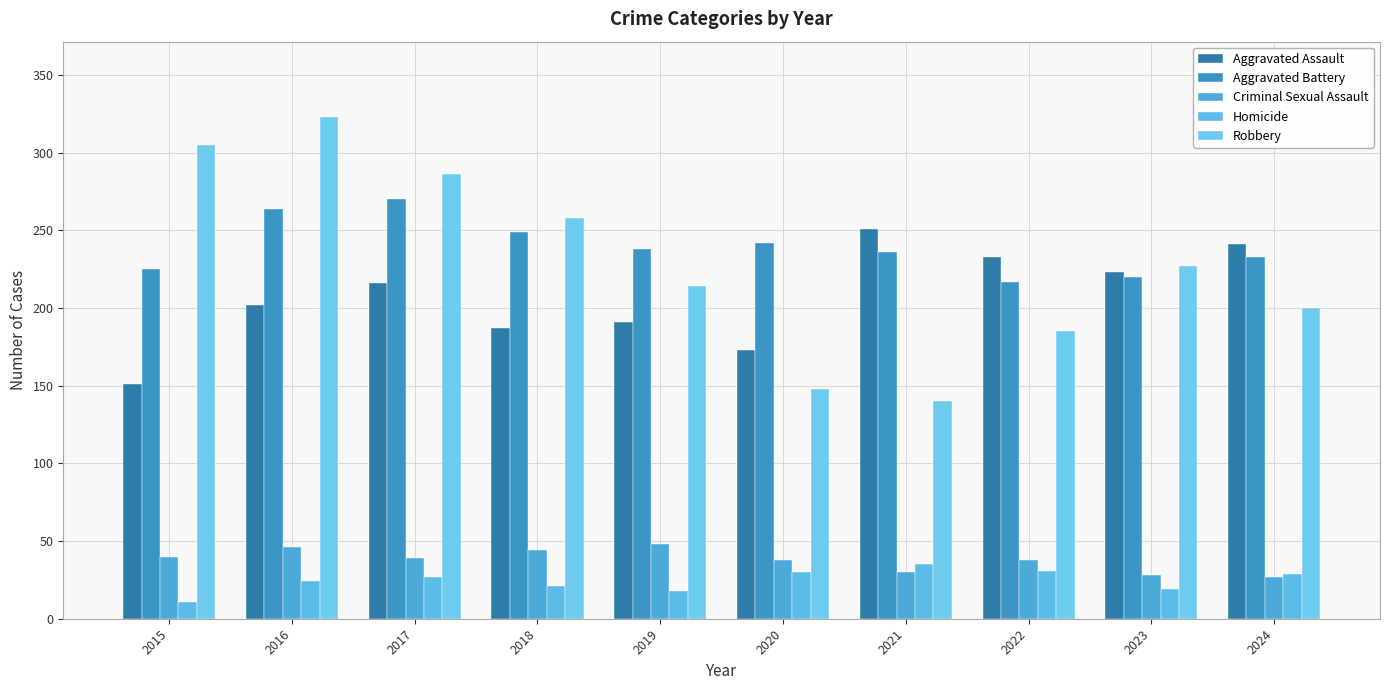

List the series in order of their peak value, highest first.

Robbery, Aggravated Battery, Aggravated Assault, Criminal Sexual Assault, Homicide